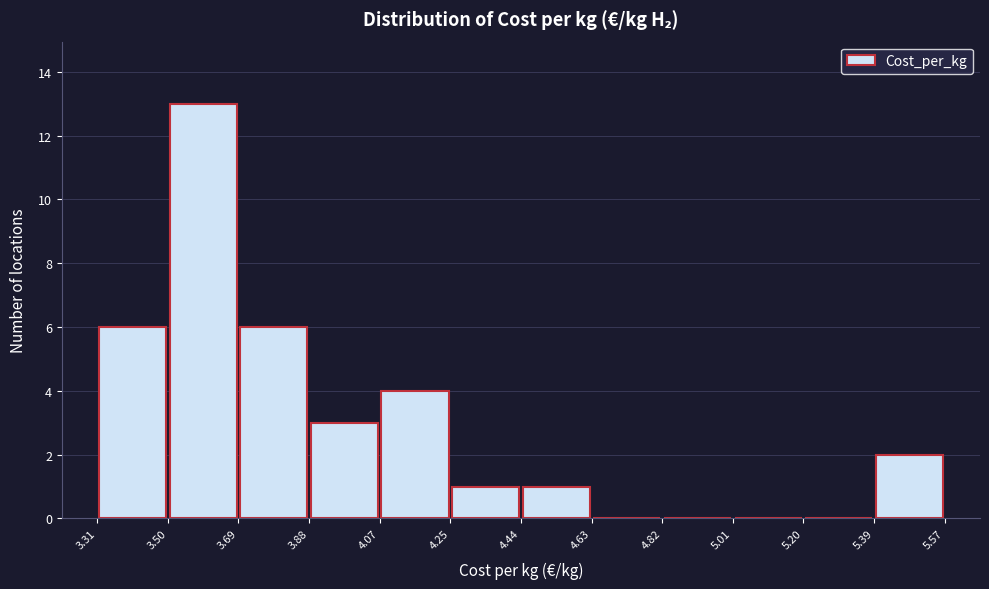

Reading left to right, list every bar in this chart as the range it spans on the x-axis followed by its height. The values are not printed on the chart, so give them approximately, as read against the axis.

3.31 to 3.50: 6
3.50 to 3.69: 13
3.69 to 3.88: 6
3.88 to 4.07: 3
4.07 to 4.25: 4
4.25 to 4.44: 1
4.44 to 4.63: 1
4.63 to 4.82: 0
4.82 to 5.01: 0
5.01 to 5.20: 0
5.20 to 5.39: 0
5.39 to 5.57: 2